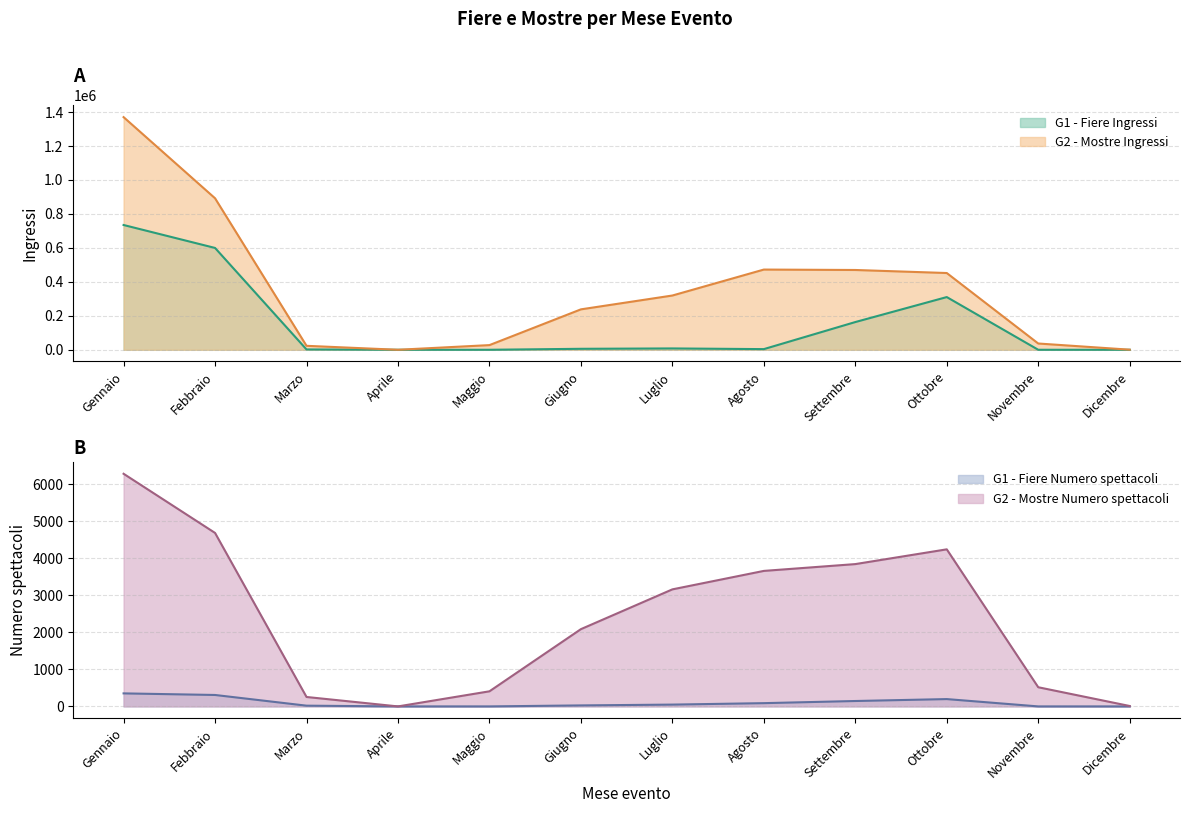

Which series has the largest total across all categories?

G2 - Mostre Ingressi